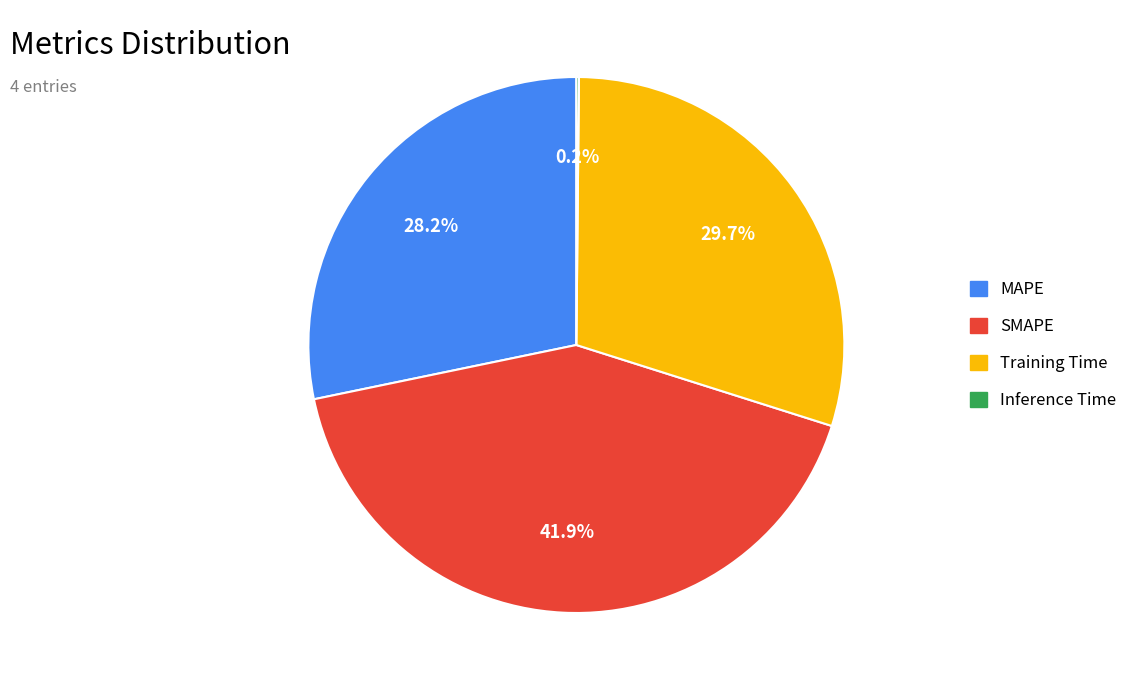

To the nearest percent, what portion does MAPE represent?

28%